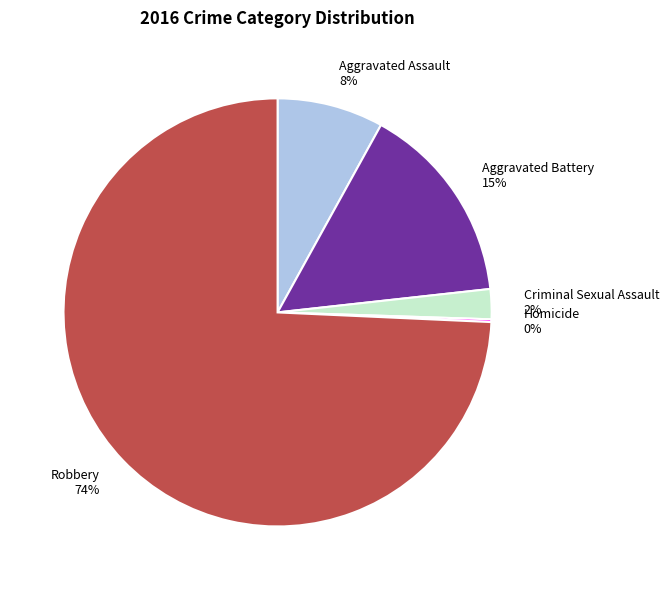

Do Criminal Sexual Assault and Robbery together represent more than half of the pie?

Yes